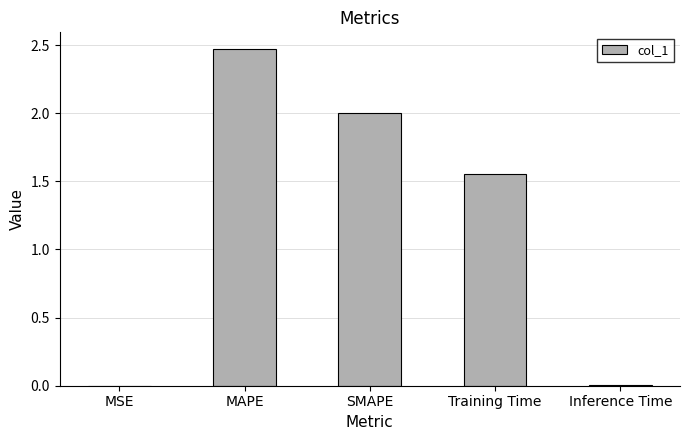

What is the change in value from MSE to Training Time?

+1.6